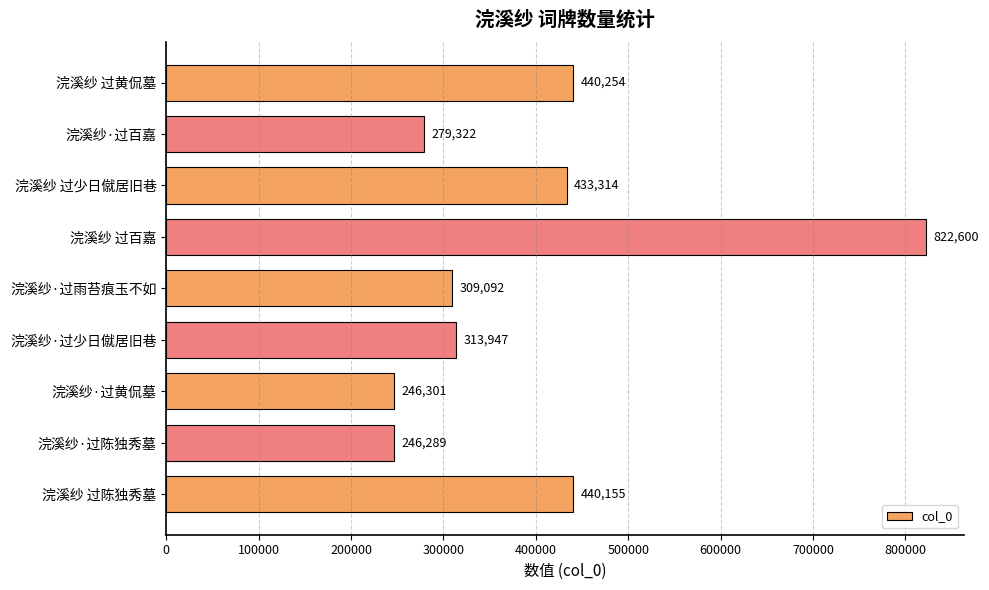

At which category does the chart reach its minimum across all series?

浣溪纱·过陈独秀墓